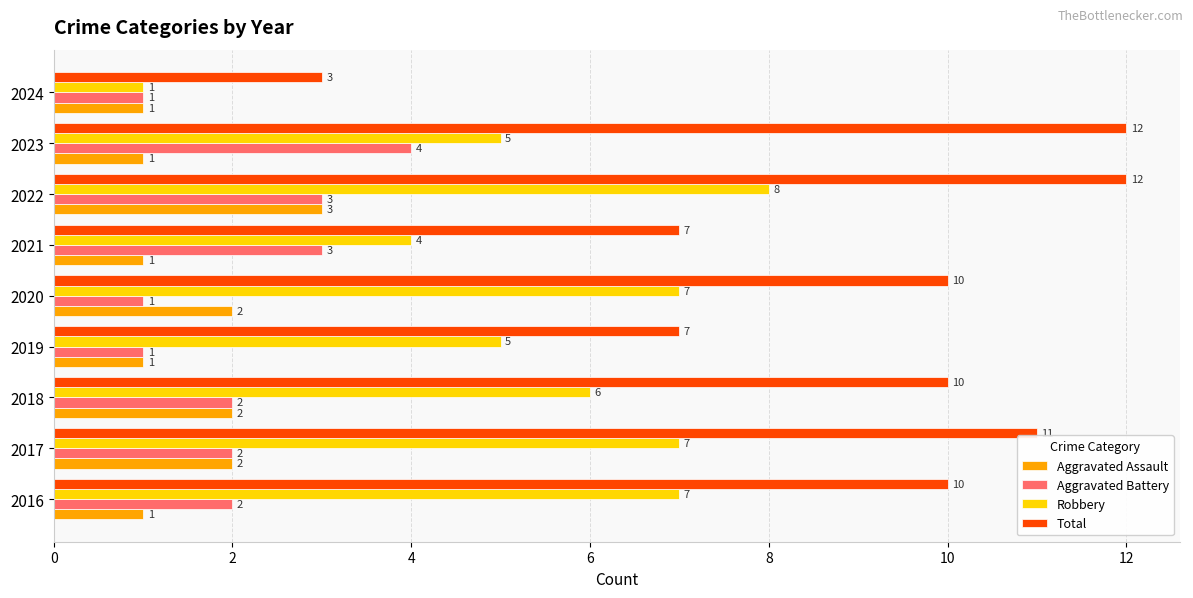

What is the maximum value for Total?

12